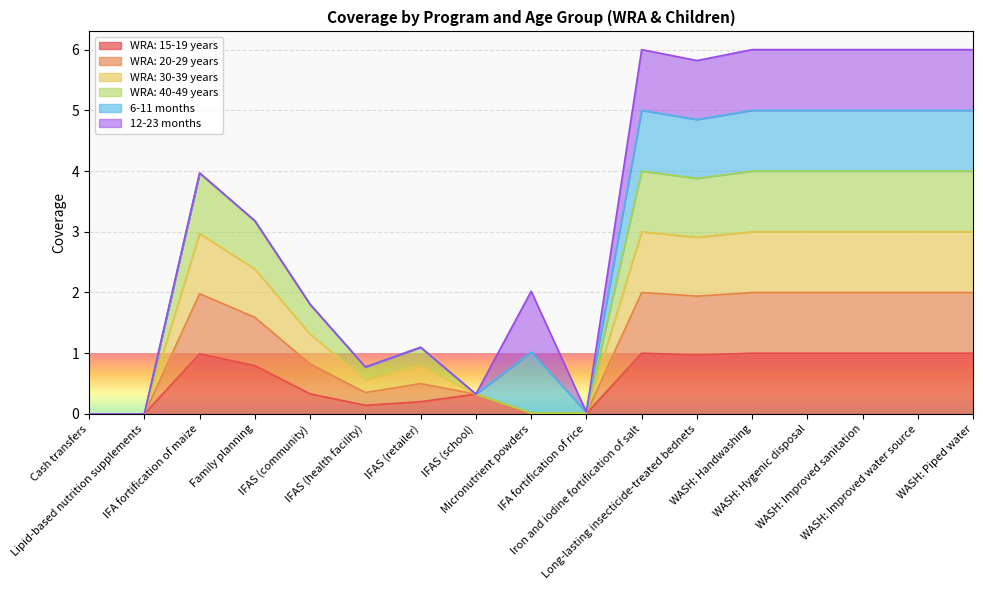

Where does the WRA: 40-49 years series first go above 1?

IFA fortification of maize